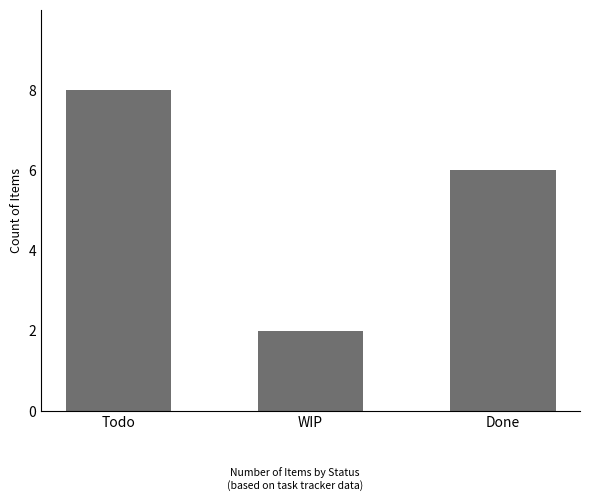

What is the sum of the values at Todo and WIP?

10